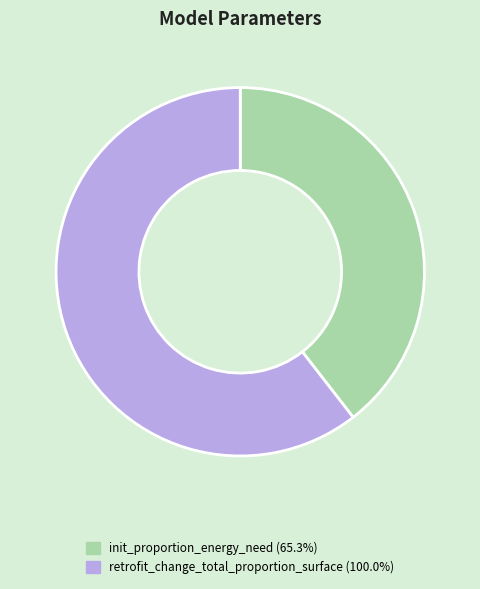

Which category has the smallest portion of the pie?

init_proportion_energy_need